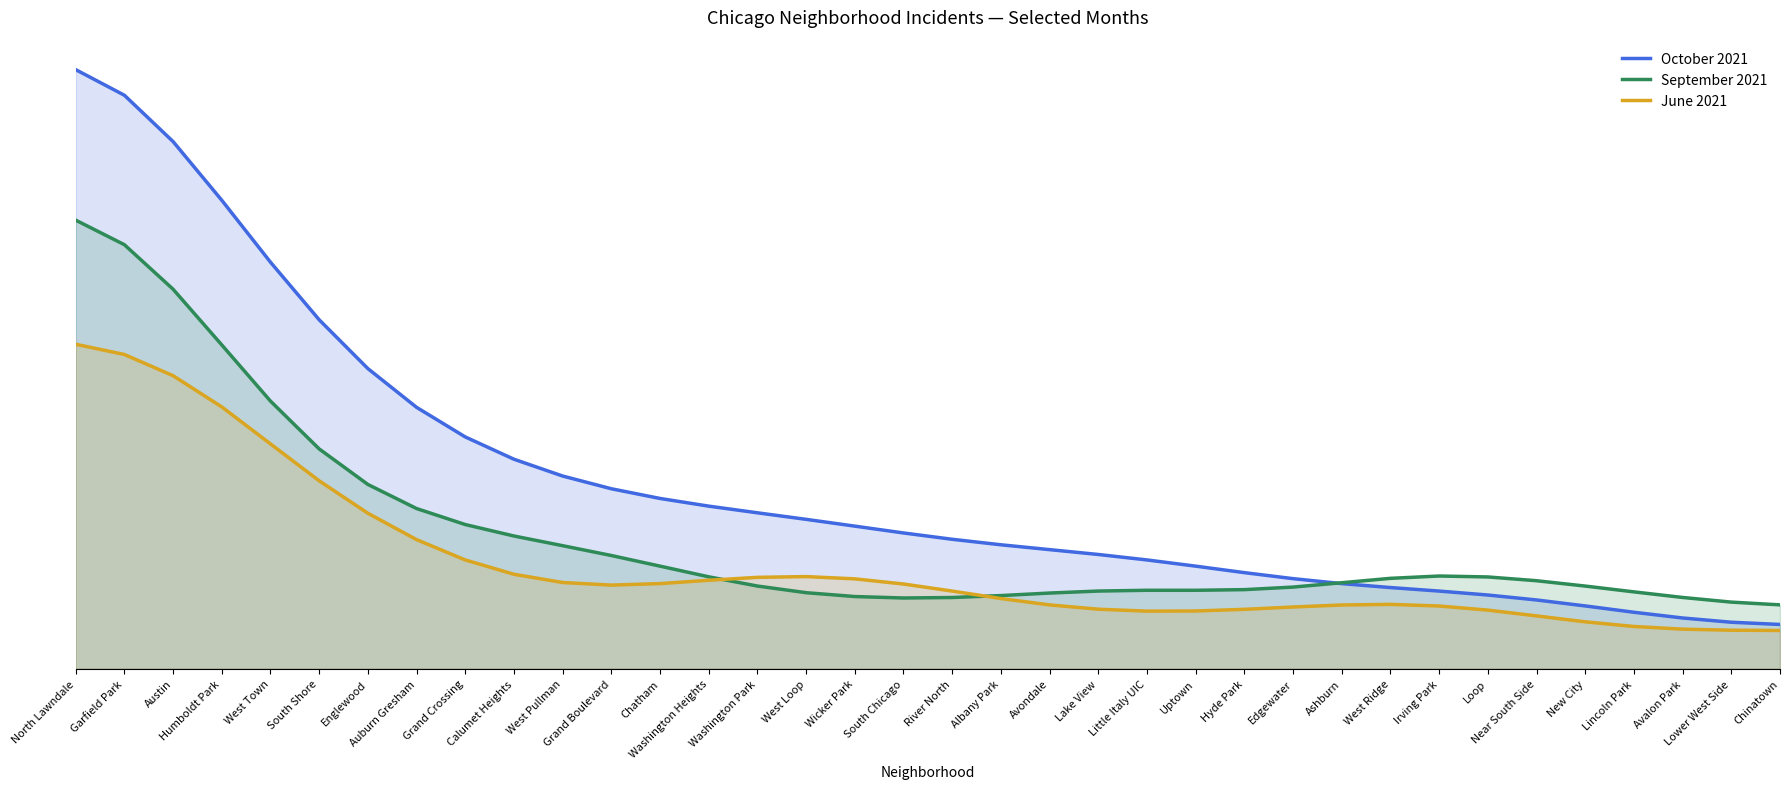

At which label does June 2021 reach its minimum?

Chinatown